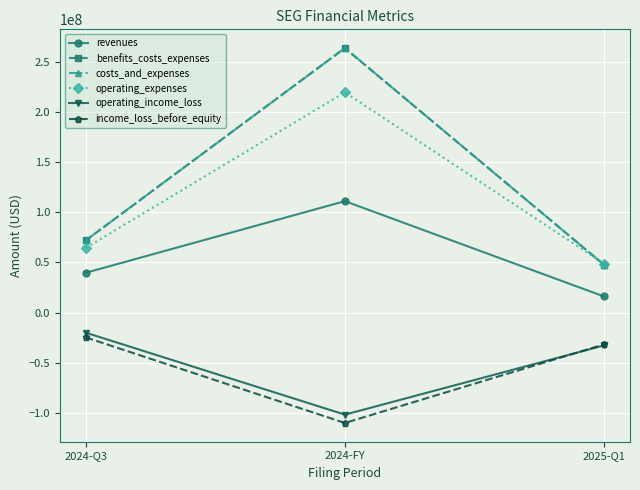

Does the chart have visible grid lines?

Yes